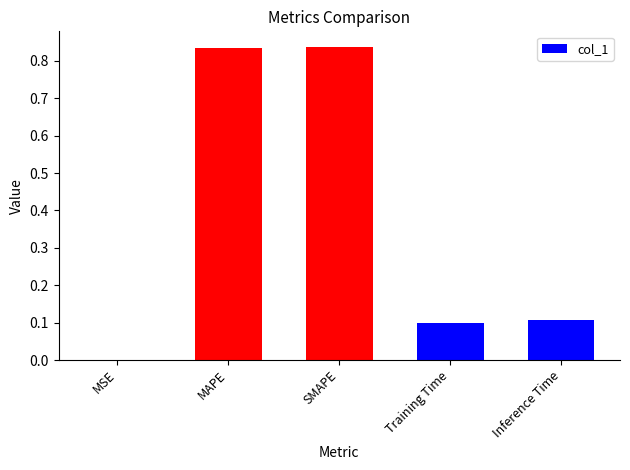

Which has a higher value, MSE or Training Time?

Training Time